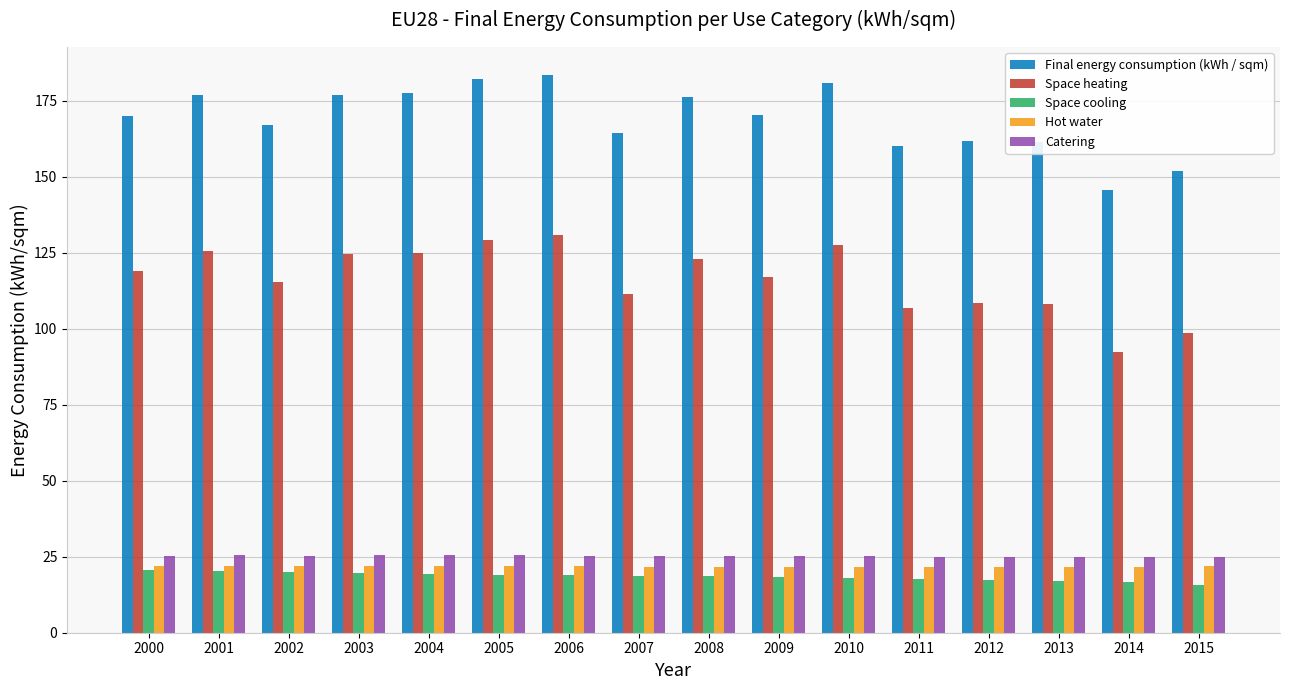

At how many categories does at least one series exceed 17?

16